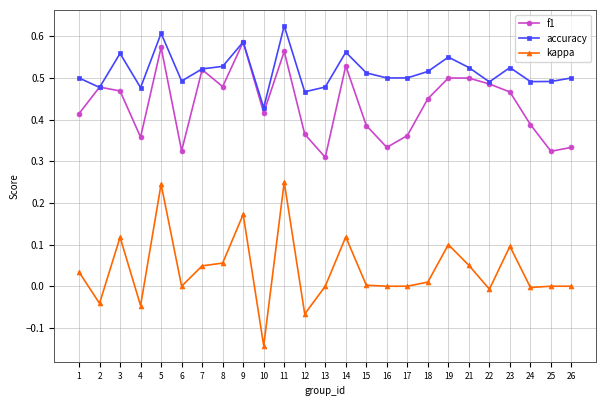

Which series has the largest total across all categories?

accuracy